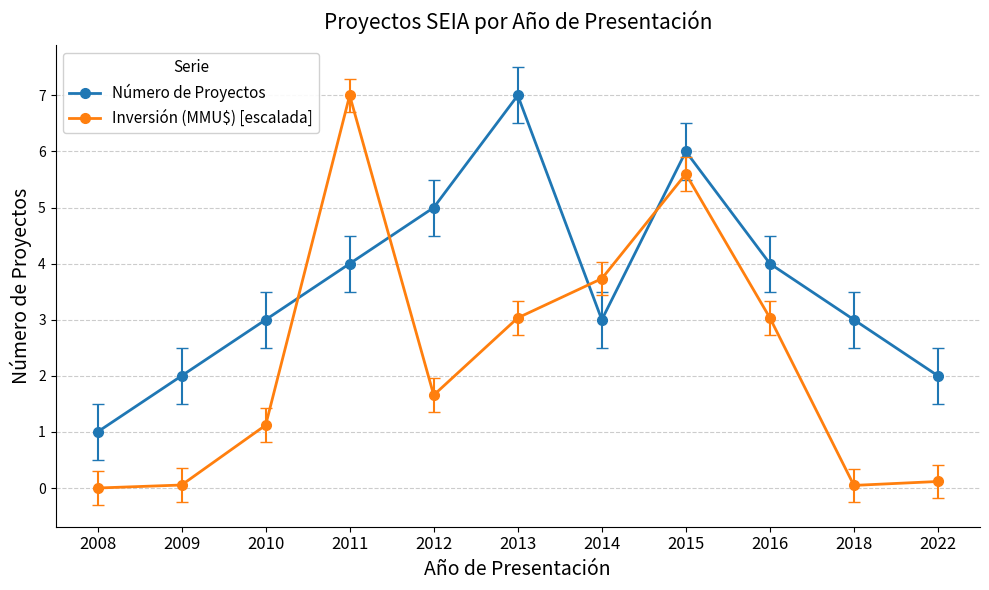

Where do Inversión (MMU$) [escalada] and Número de Proyectos first cross each other?

2010 and 2011